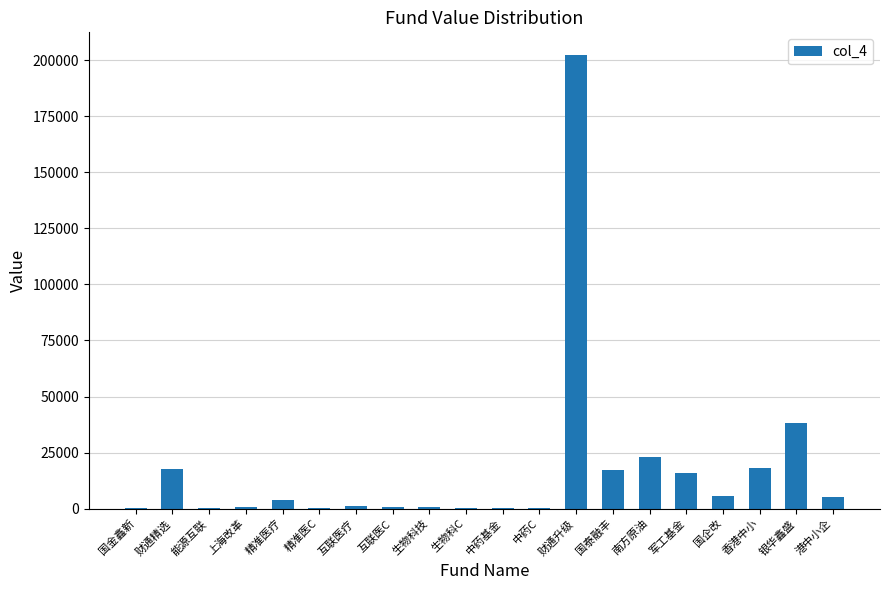

What is the sum of the values at 精准医C and 香港中小?

18407.0